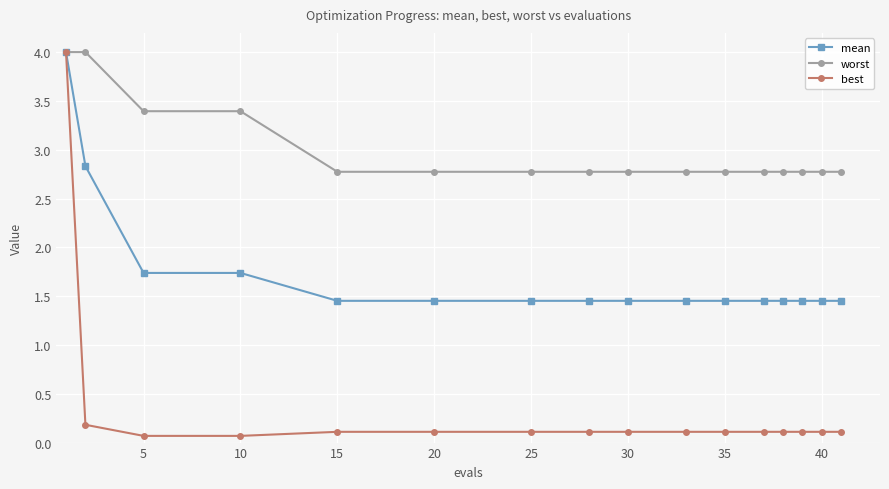

How many mean values are between 1 and 2?

14